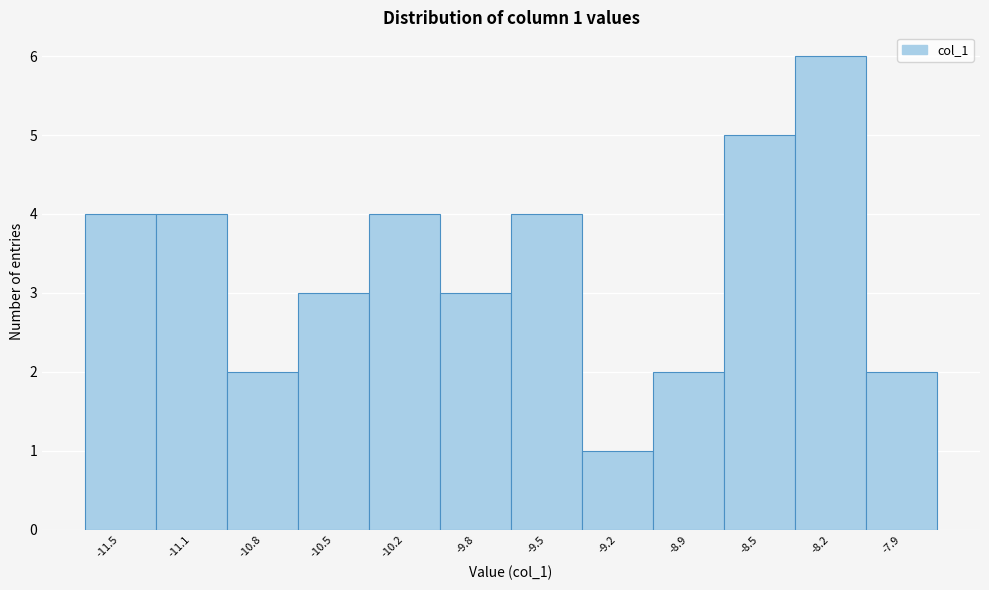

Reading right to left, extract all data points from this chart.

-7.9=2	-8.2=6	-8.5=5	-8.9=2	-9.2=1	-9.5=4	-9.8=3	-10.2=4	-10.5=3	-10.8=2	-11.1=4	-11.5=4